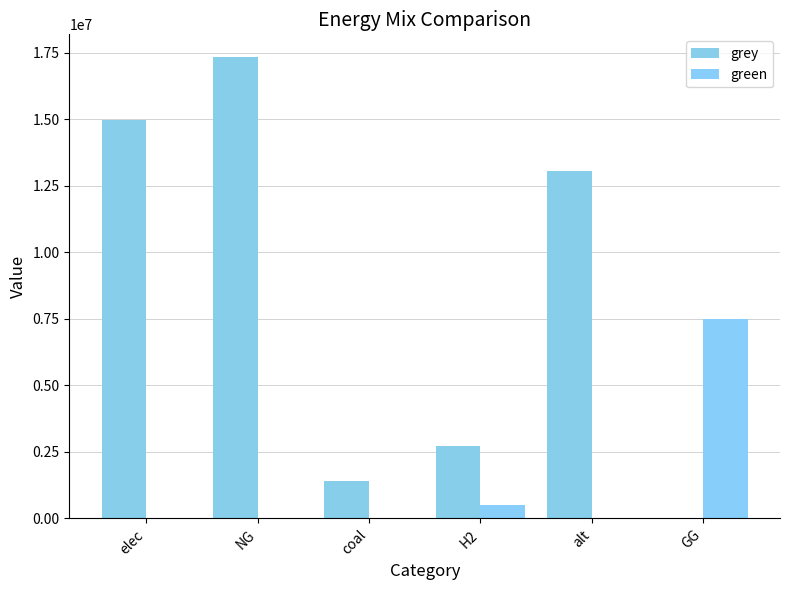

True or false: green has a value of 7500000.0 at GG.

True